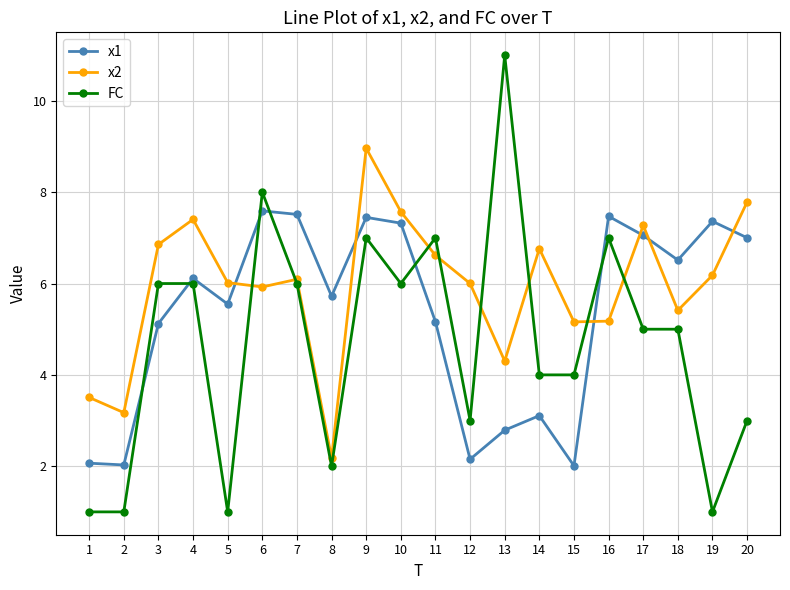

What are all the series names shown in the legend?

x1, x2, FC